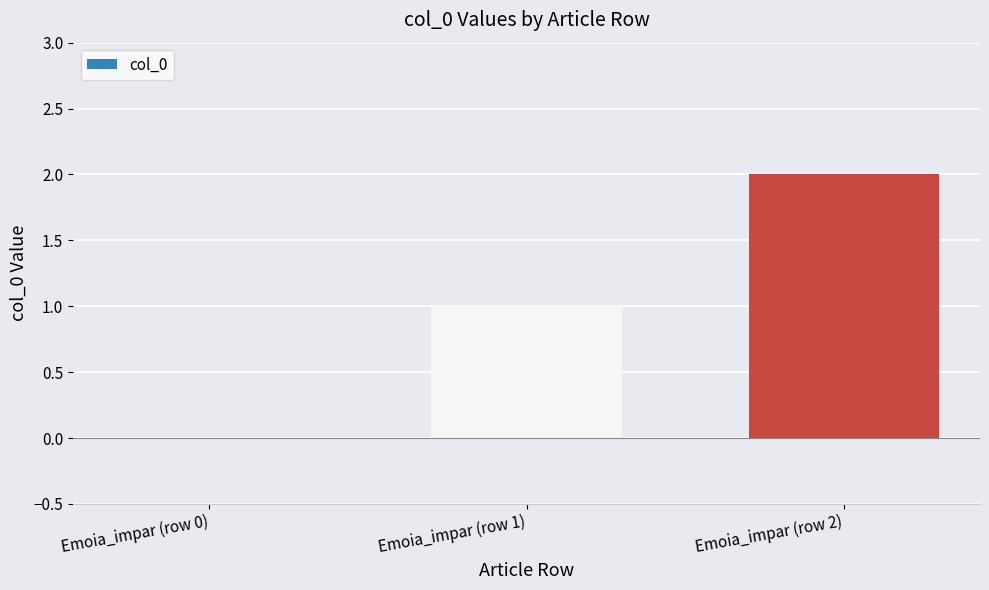

The chart shows a value of 0 at Emoia_impar (row 0). True or false?

True